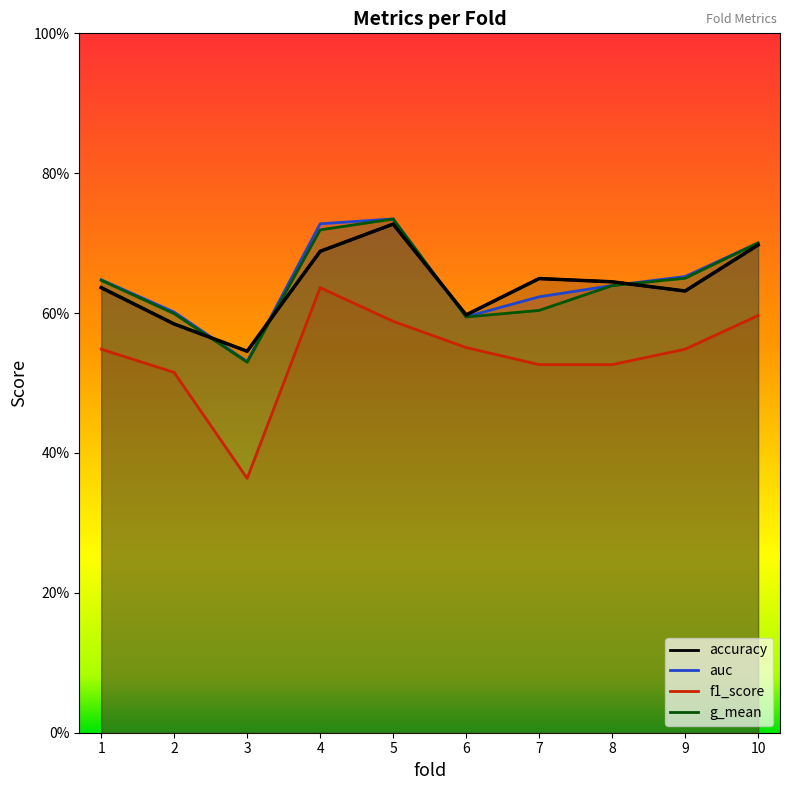

At which category does the chart reach its minimum across all series?

3